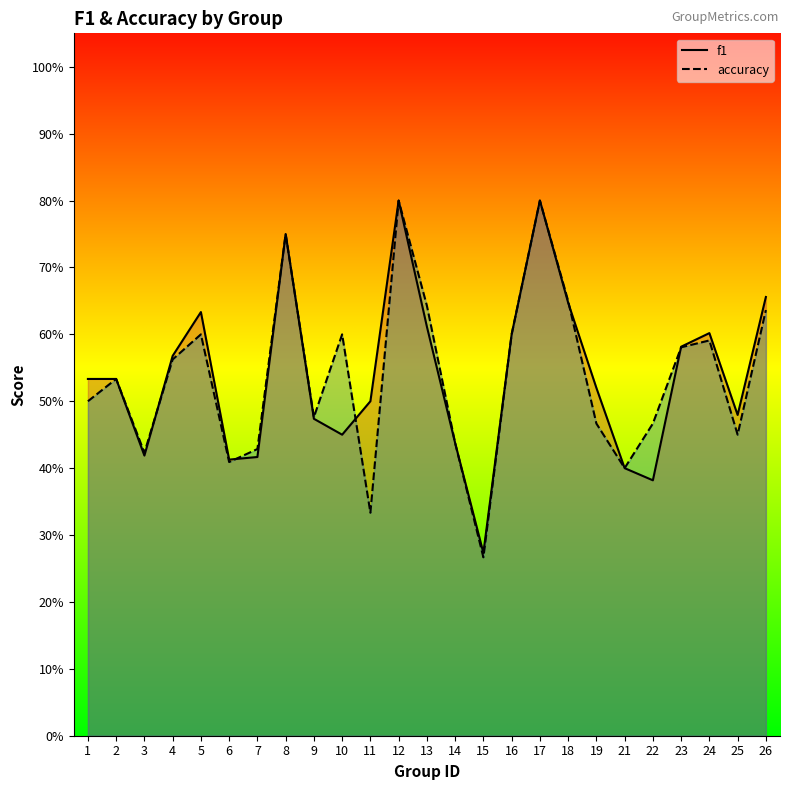

What is the difference between the accuracy values at 1 and 3?

0.1